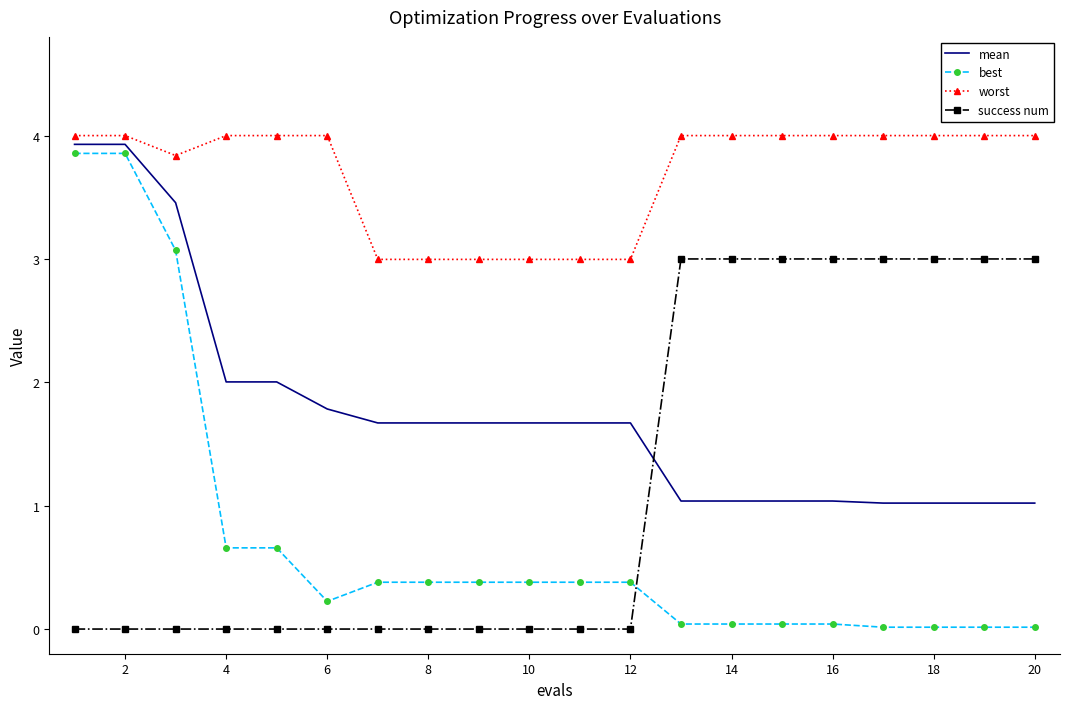

True or false: success num and worst cross at least once.

False